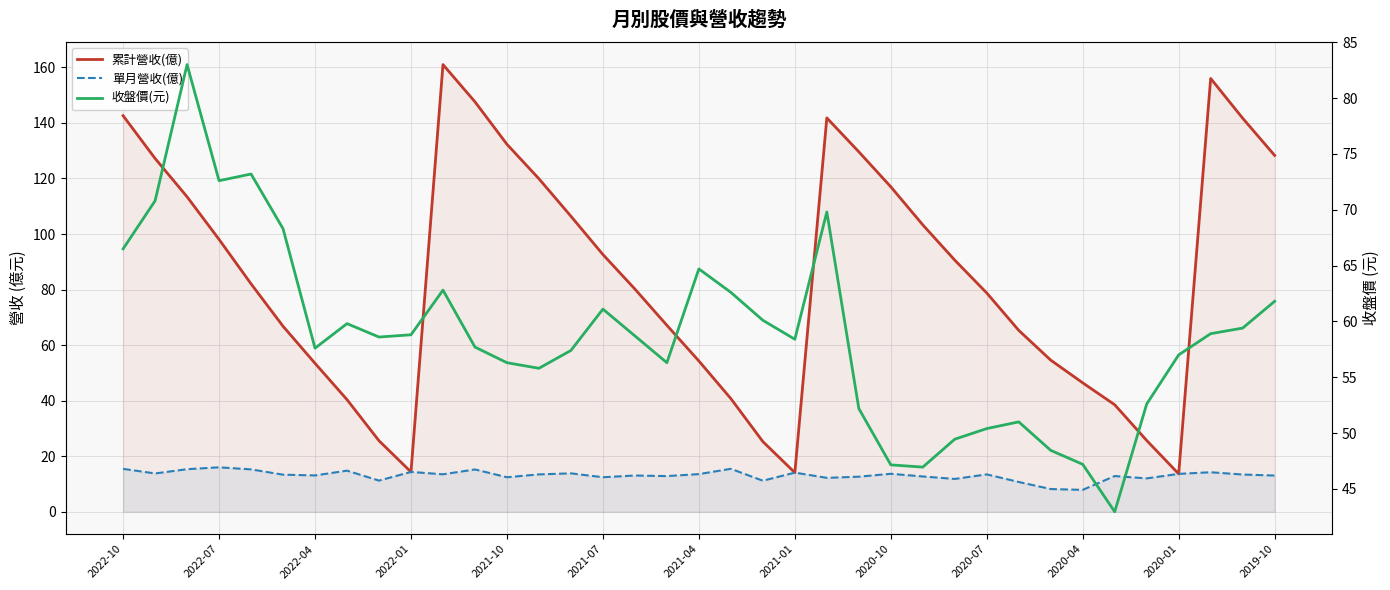

Does the chart display data point markers on the line(s)?

No